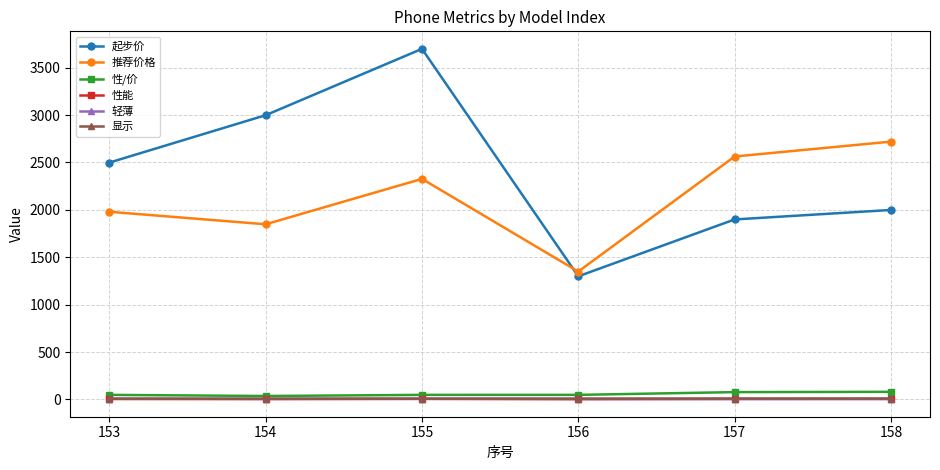

What is the maximum value shown in the chart?

3699.0